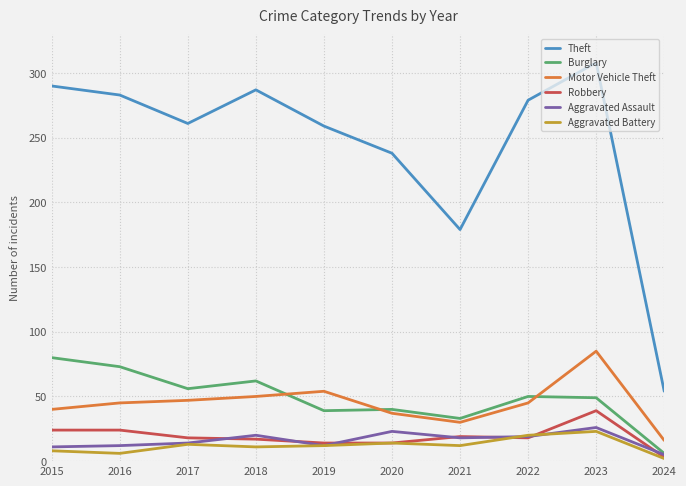

True or false: Aggravated Assault has more than 2 points higher than both neighbors.

True